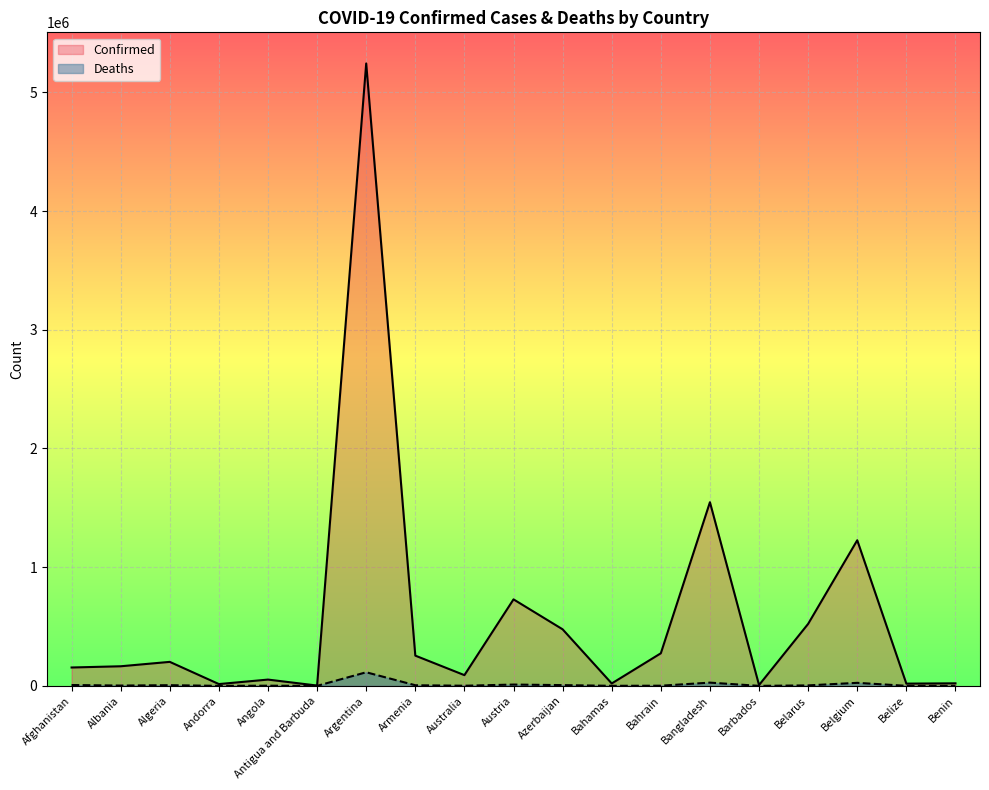

Is it true that Deaths equals 512 at Bahamas?

True